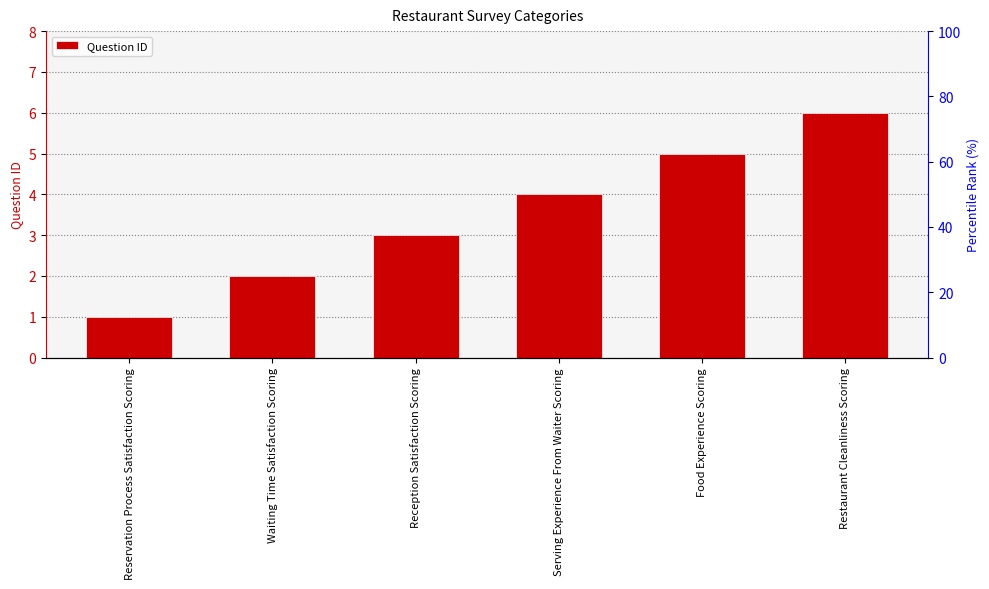

What is the maximum value shown in the chart?

6